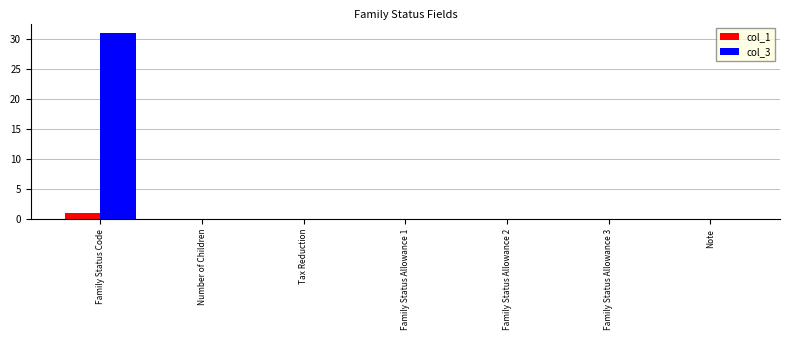

What is the average value of the col_3 series?

4